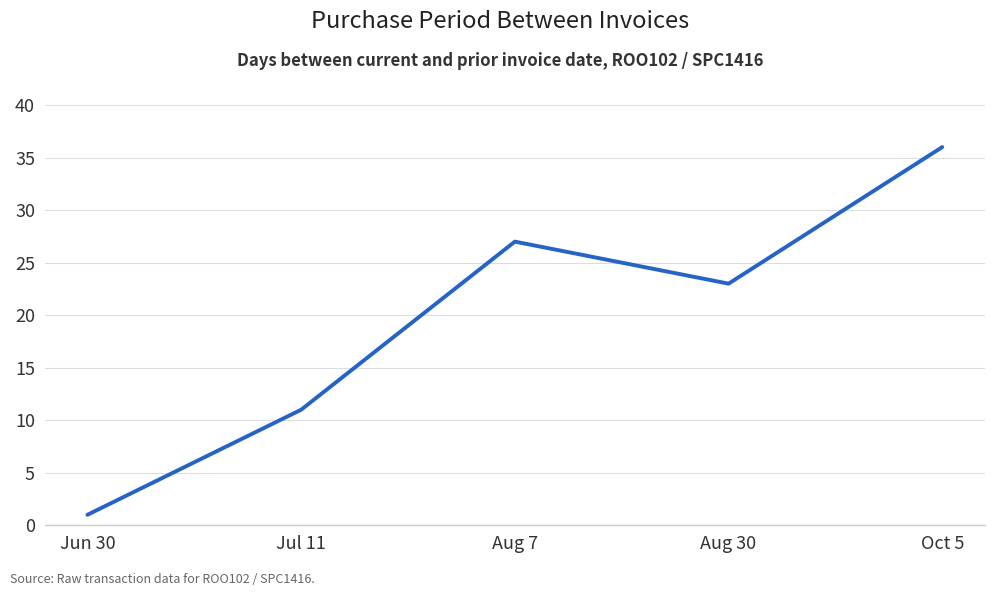

What is the greatest value displayed?

36